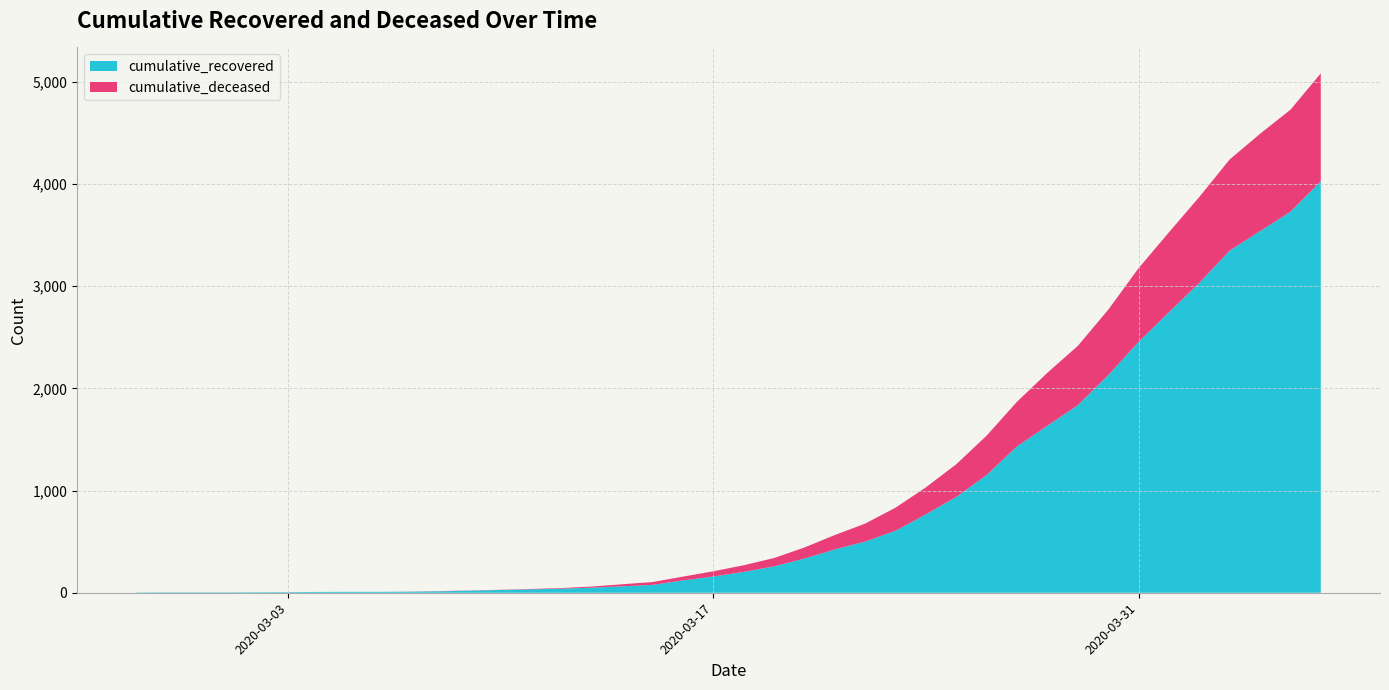

Rank the series by their maximum value, from highest to lowest.

cumulative_recovered, cumulative_deceased